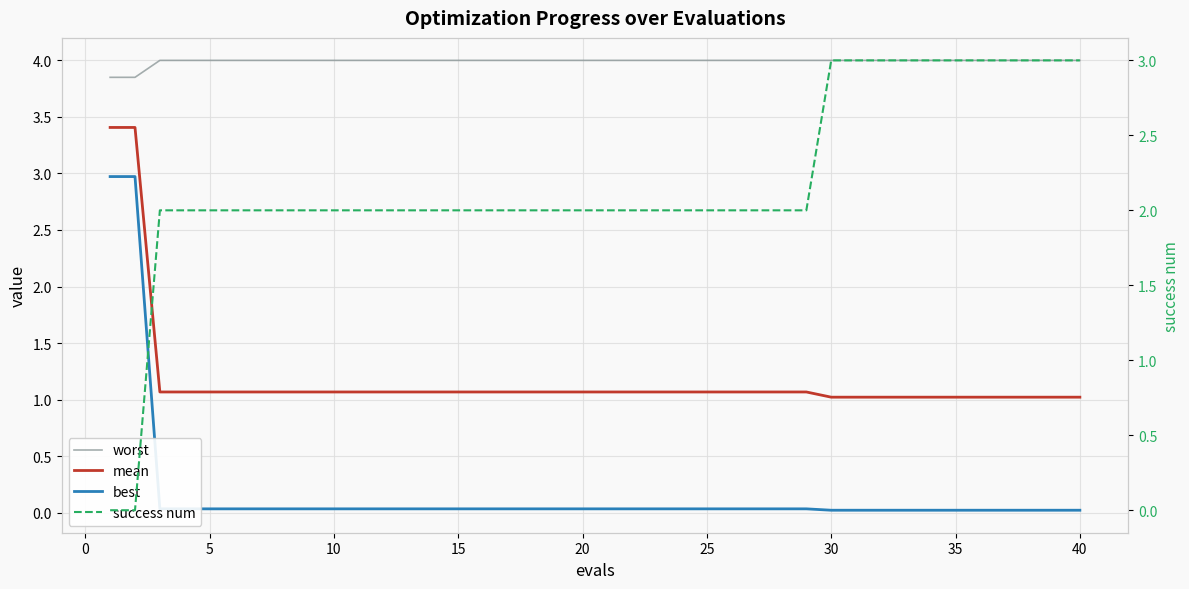

What is the sum of all success num values?

87.0